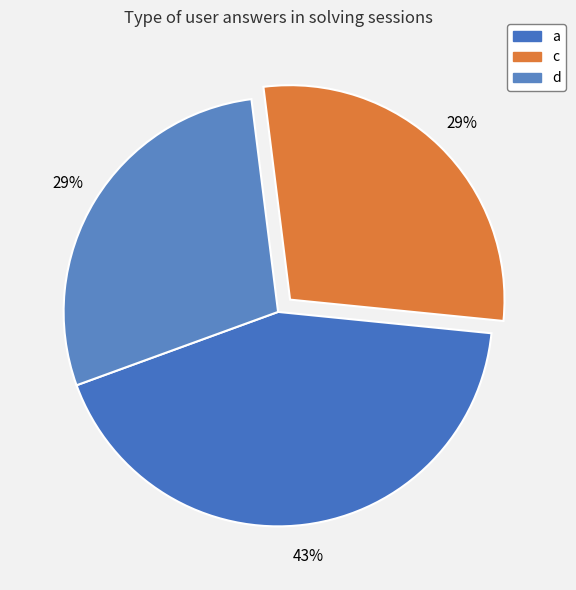

To the nearest percent, what is the difference between the largest and smallest slice percentages?

14%